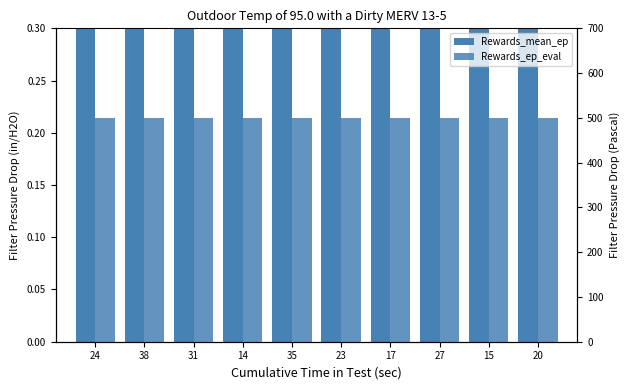

List the series in order of their overall mean, highest first.

Rewards_ep_eval, Rewards_mean_ep